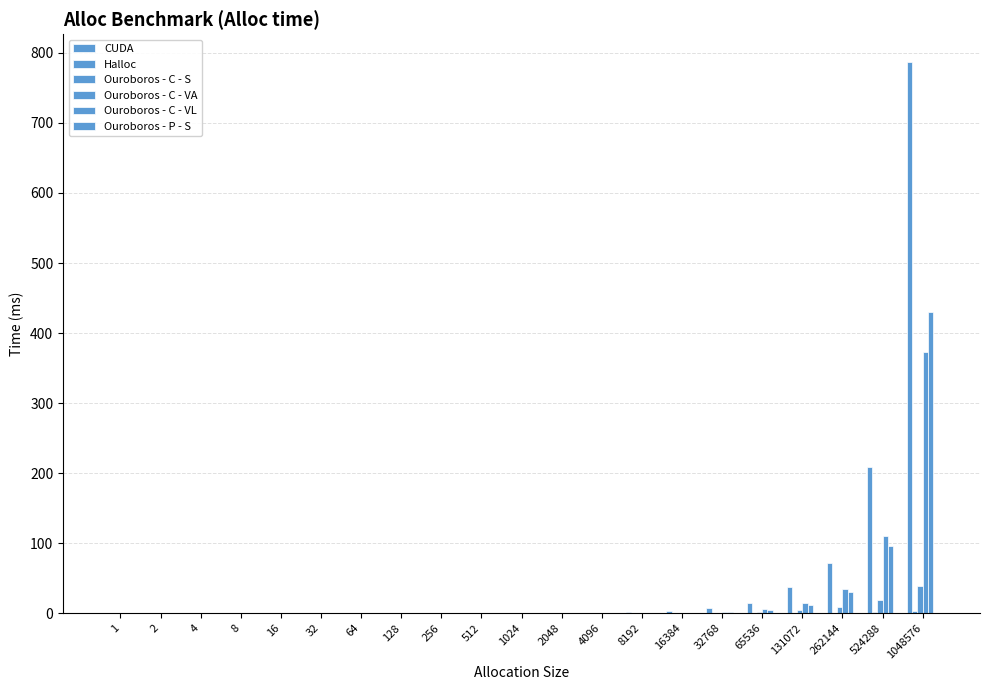

How many groups of bars are there?

21